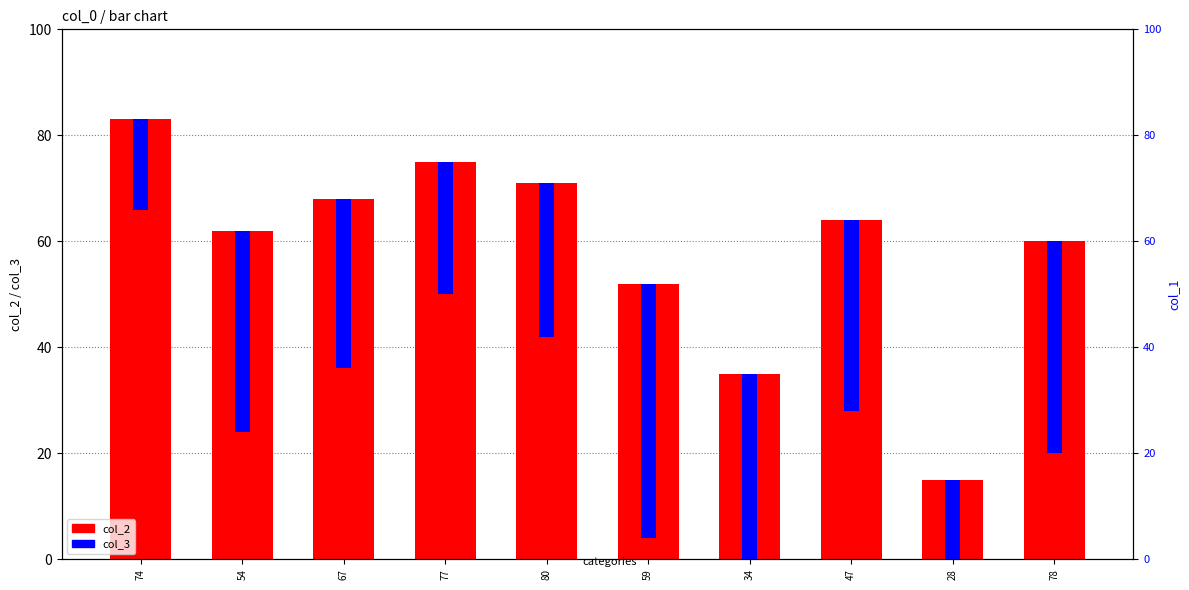

What is the average value of the col_3 series?

42